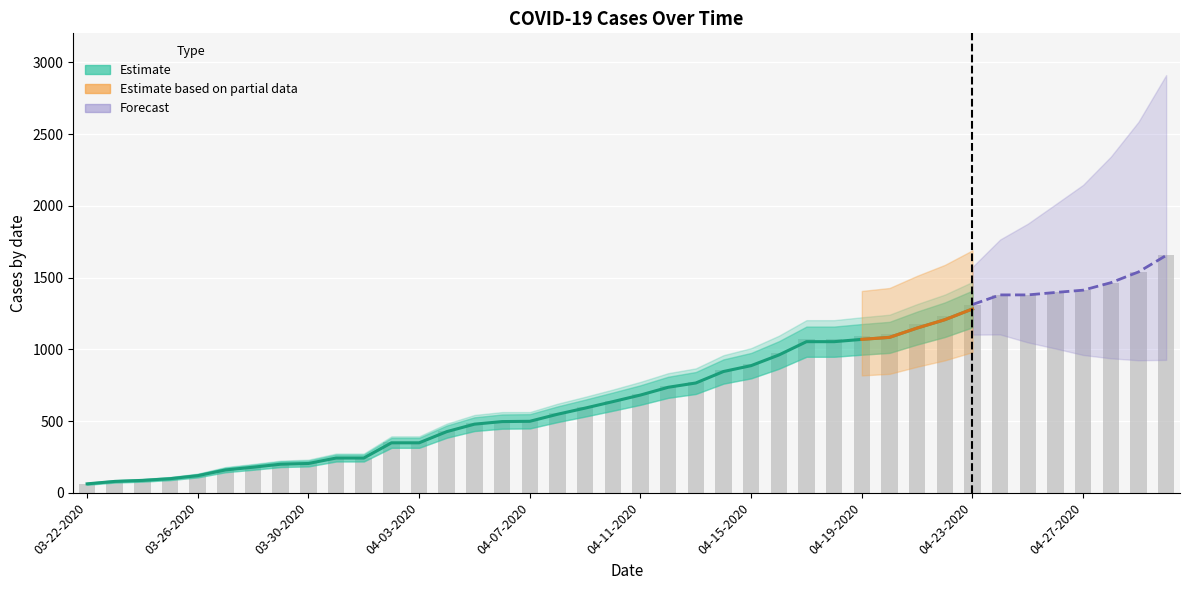

How many data points in Active are above 681?

19